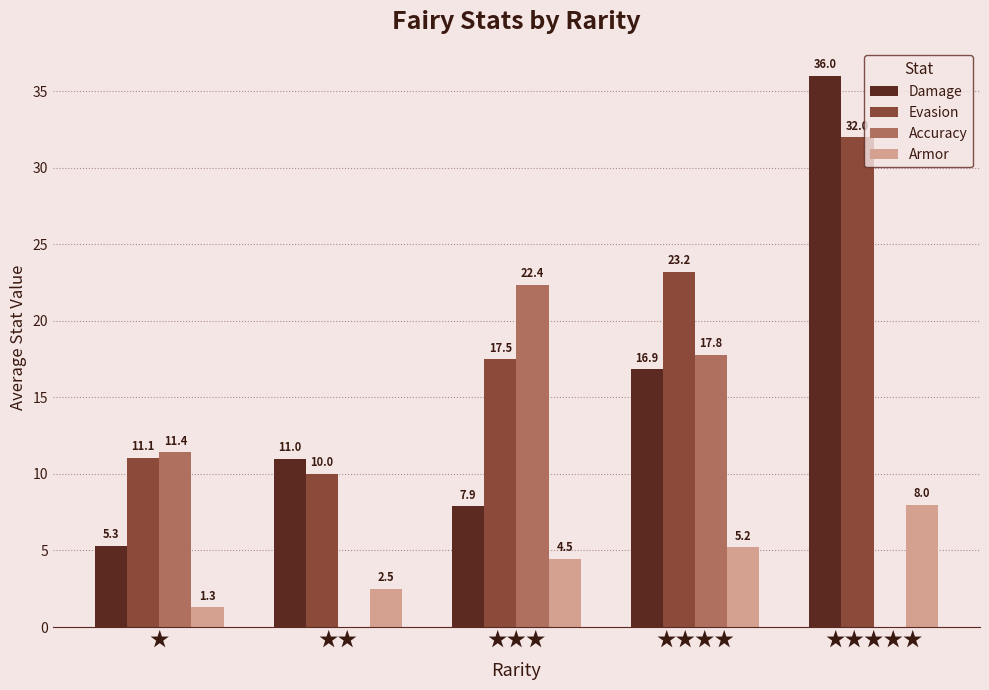

What is the sum of the Armor values at ★★★★★ and ★★★★?

13.2